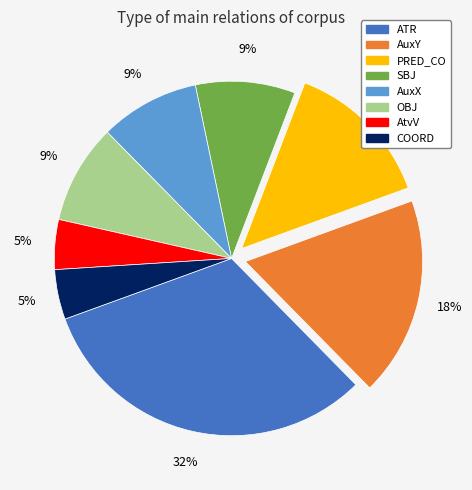

Is there a majority slice in this chart?

No